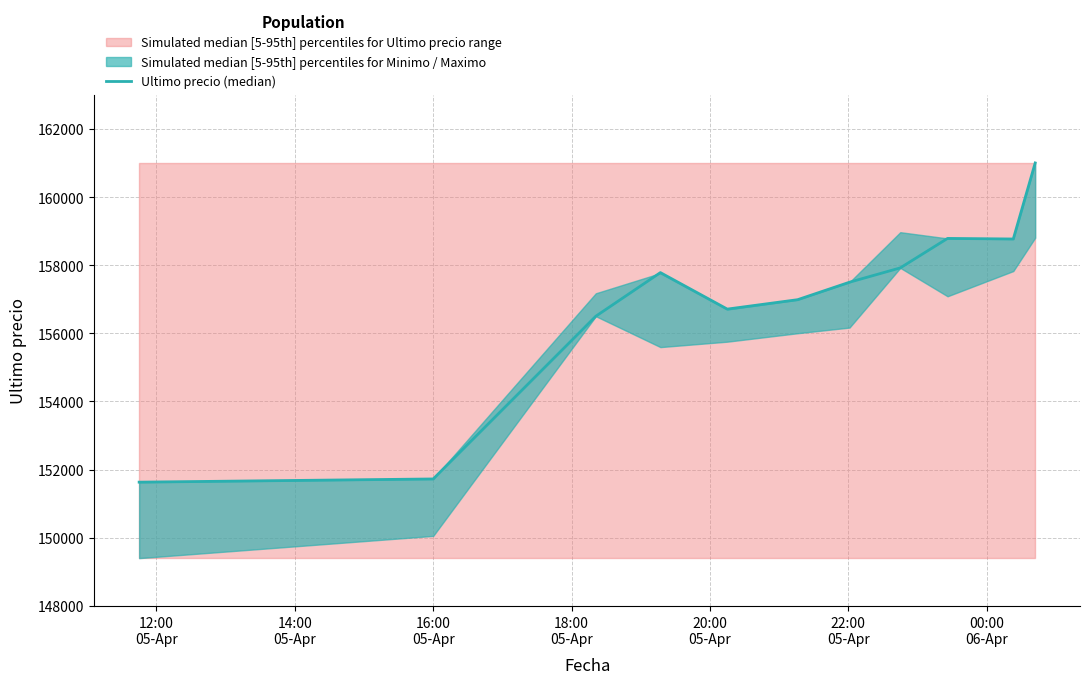

How many points are lower than both their immediate neighbors (excluding endpoints)?

2